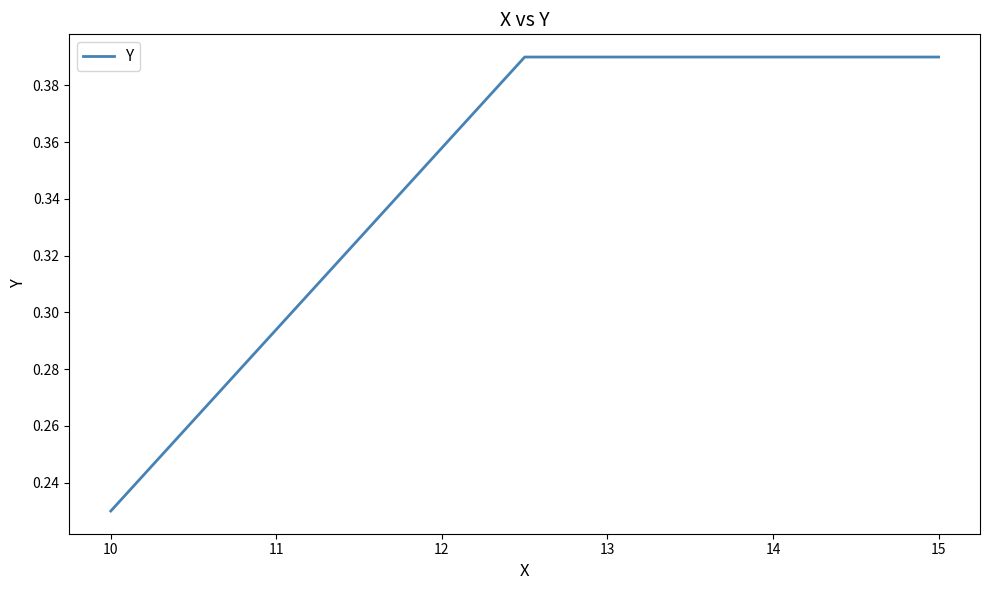

Count the values in the range 0 to 1.

3